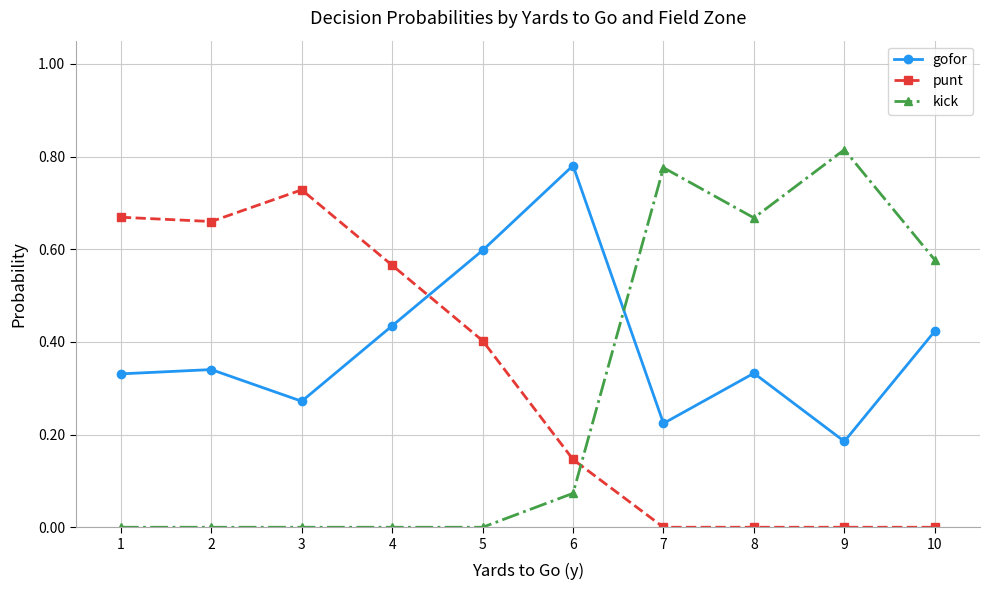

The value of punt at 8 is 0.0. True or false?

True